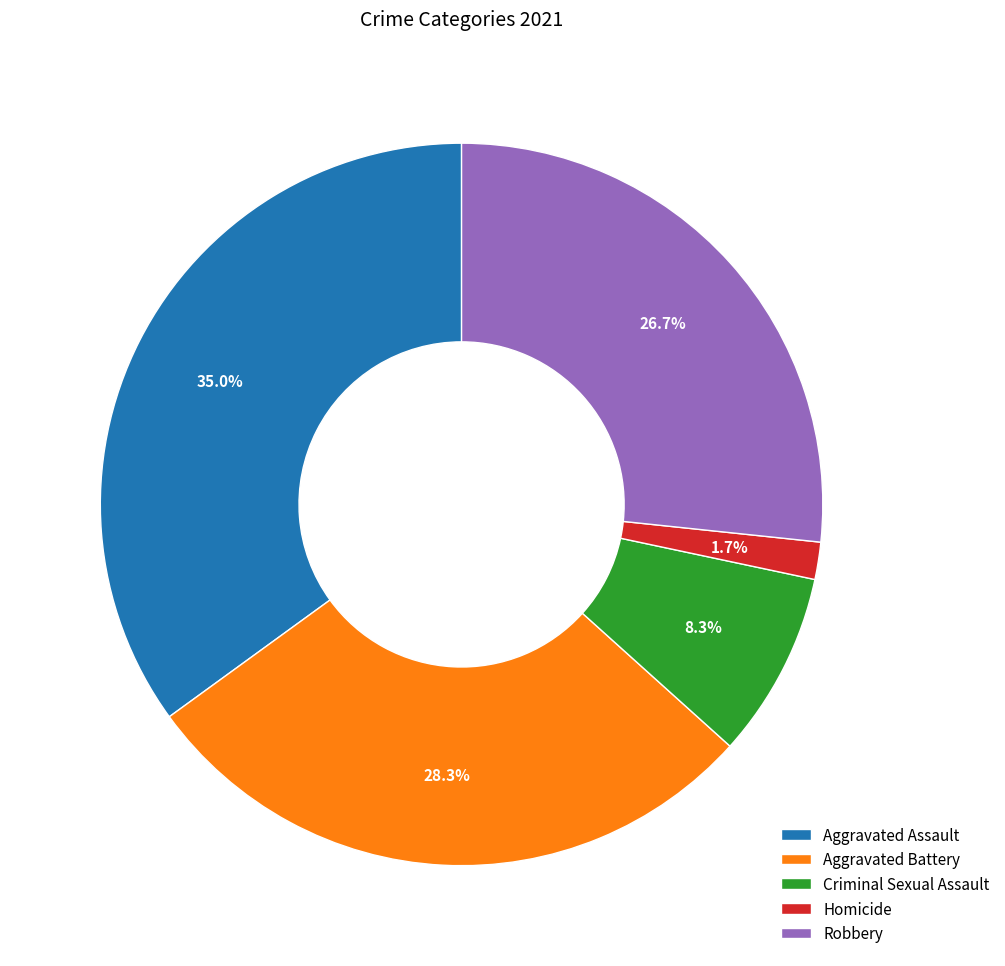

True or false: Aggravated Assault accounts for 35% of the total.

True